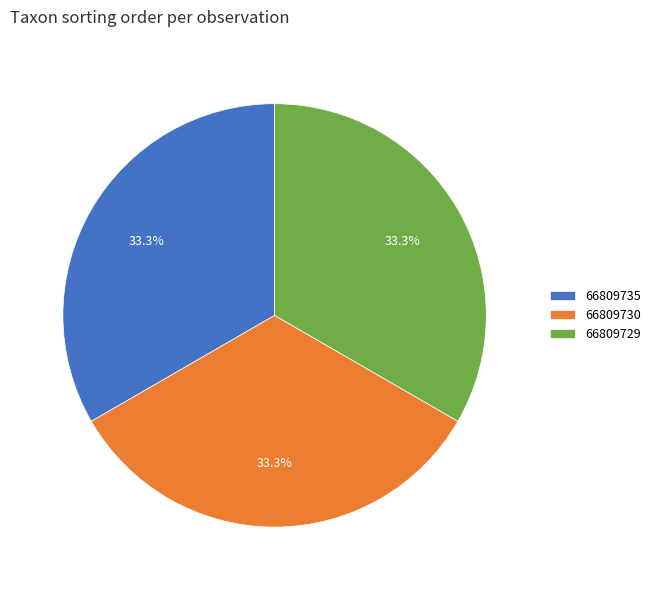

True or false: 66809735 accounts for 33% of the total.

True